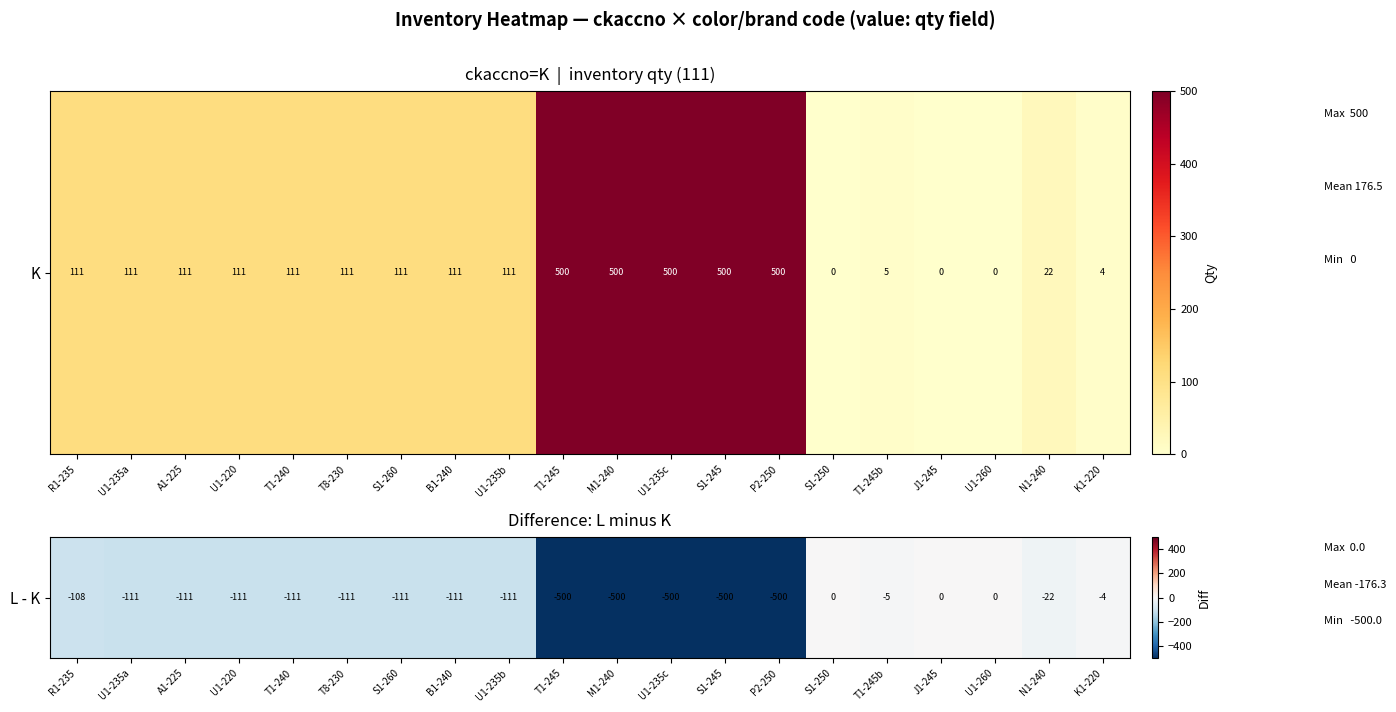

What is the change in value from A1-225 to S1-250?

+111